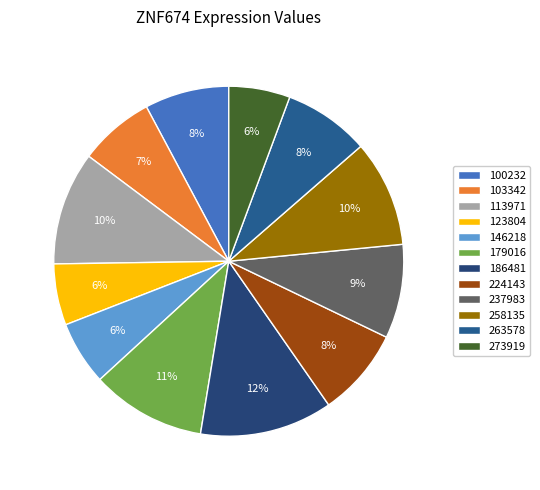

Is it true that 224143 is 8% of the pie?

True